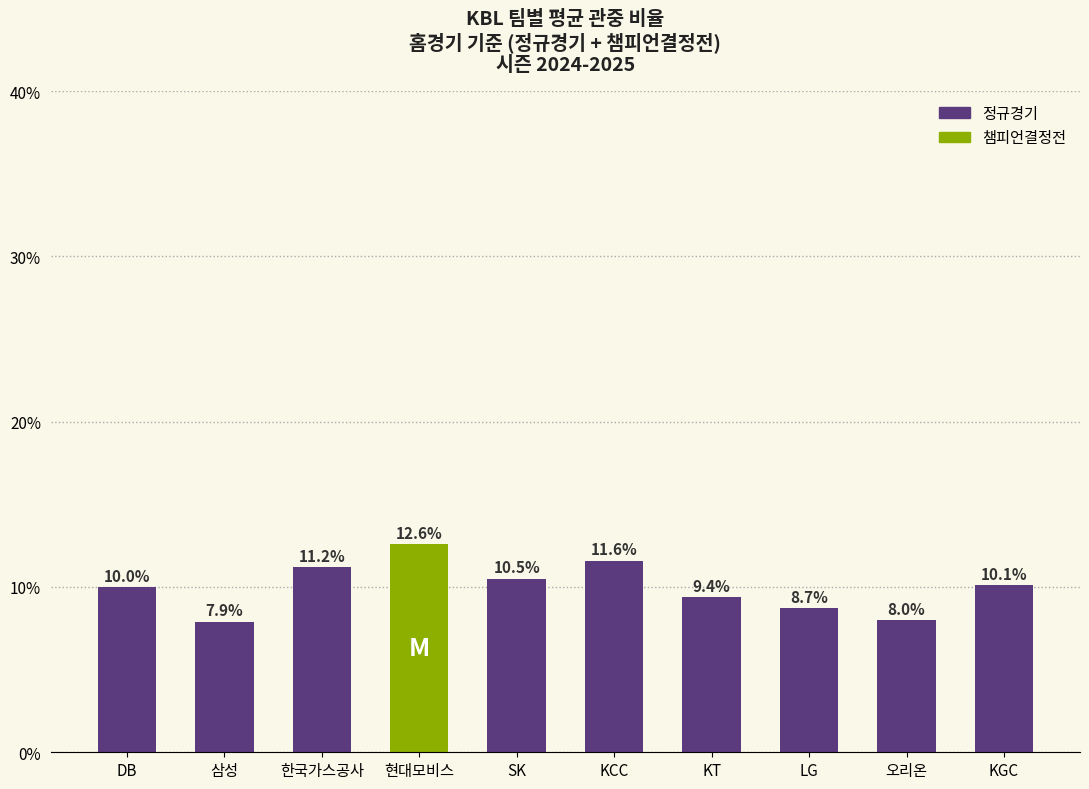

The value at LG is 5.8. True or false?

False